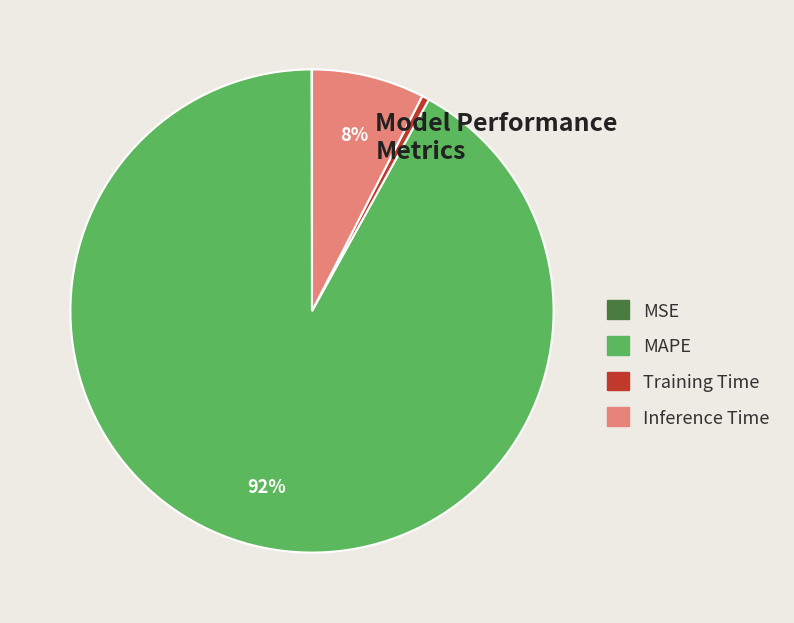

True or false: Inference Time accounts for 8% of the total.

True